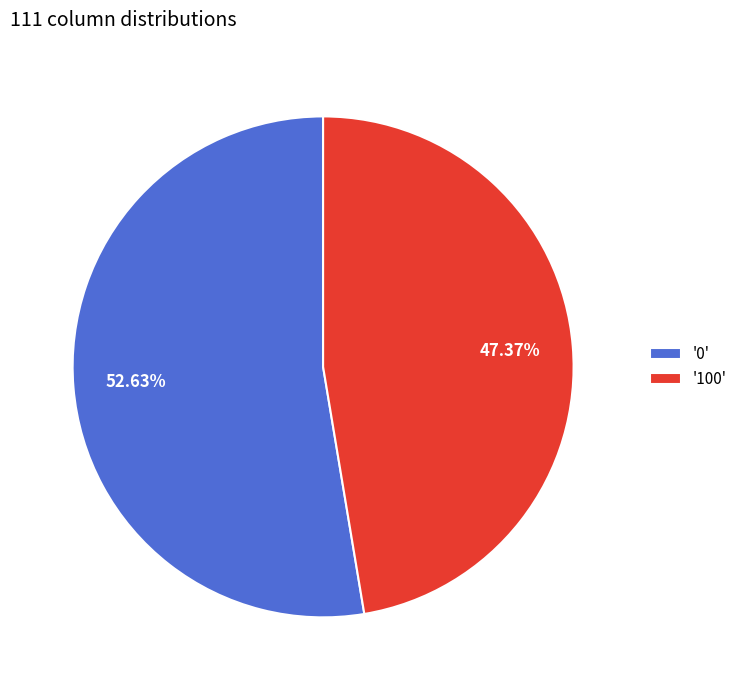

How many slices are in this pie chart?

2